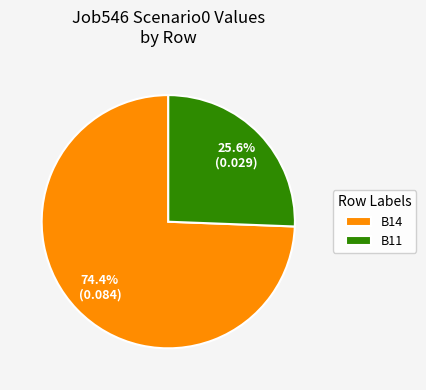

To the nearest percent, what is the average slice percentage?

50%